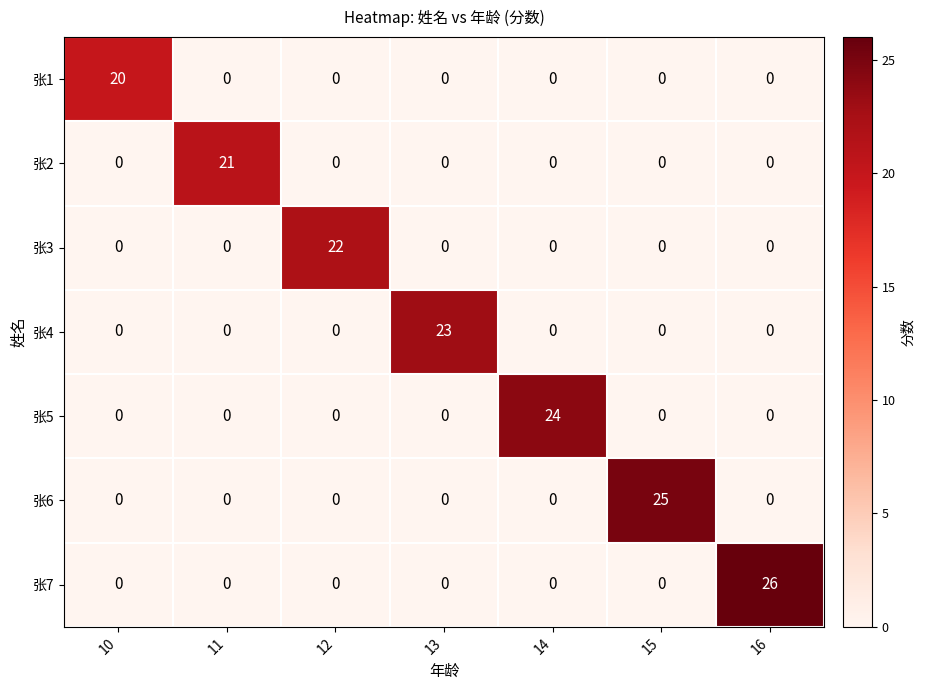

List the series in order of their peak value, highest first.

张7, 张6, 张5, 张4, 张3, 张2, 张1